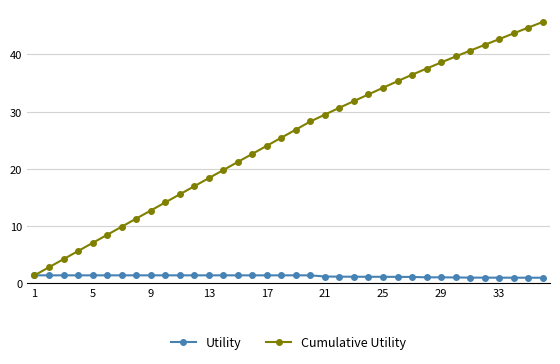

Is this an area chart (filled region under the line)?

No